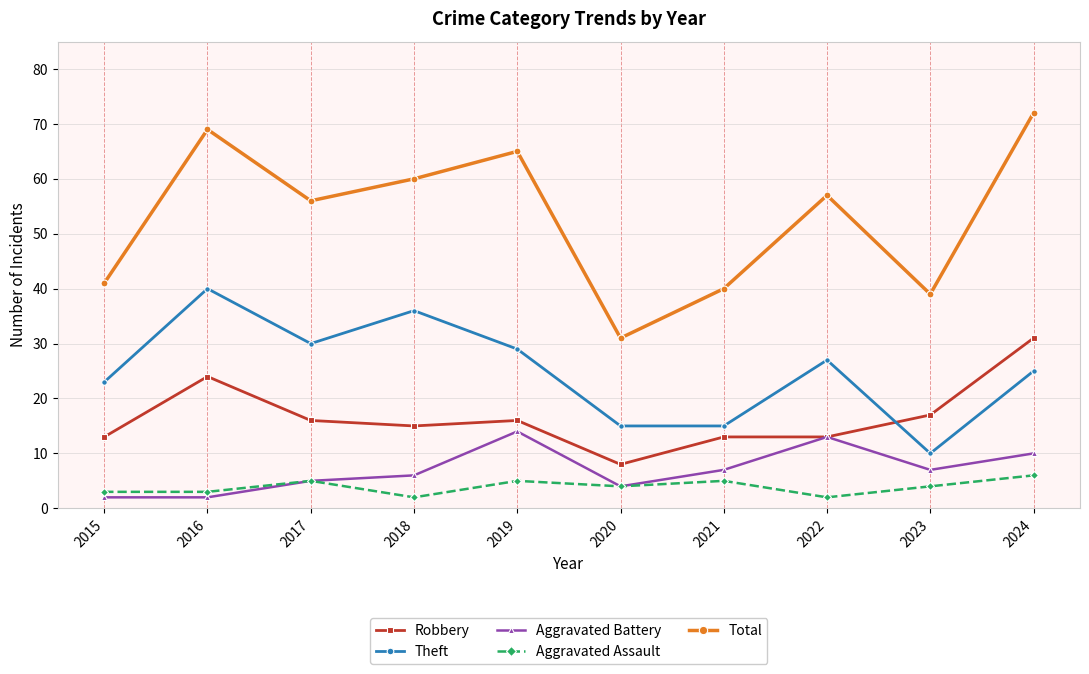

Is it true that Total equals 41 at 2015?

True